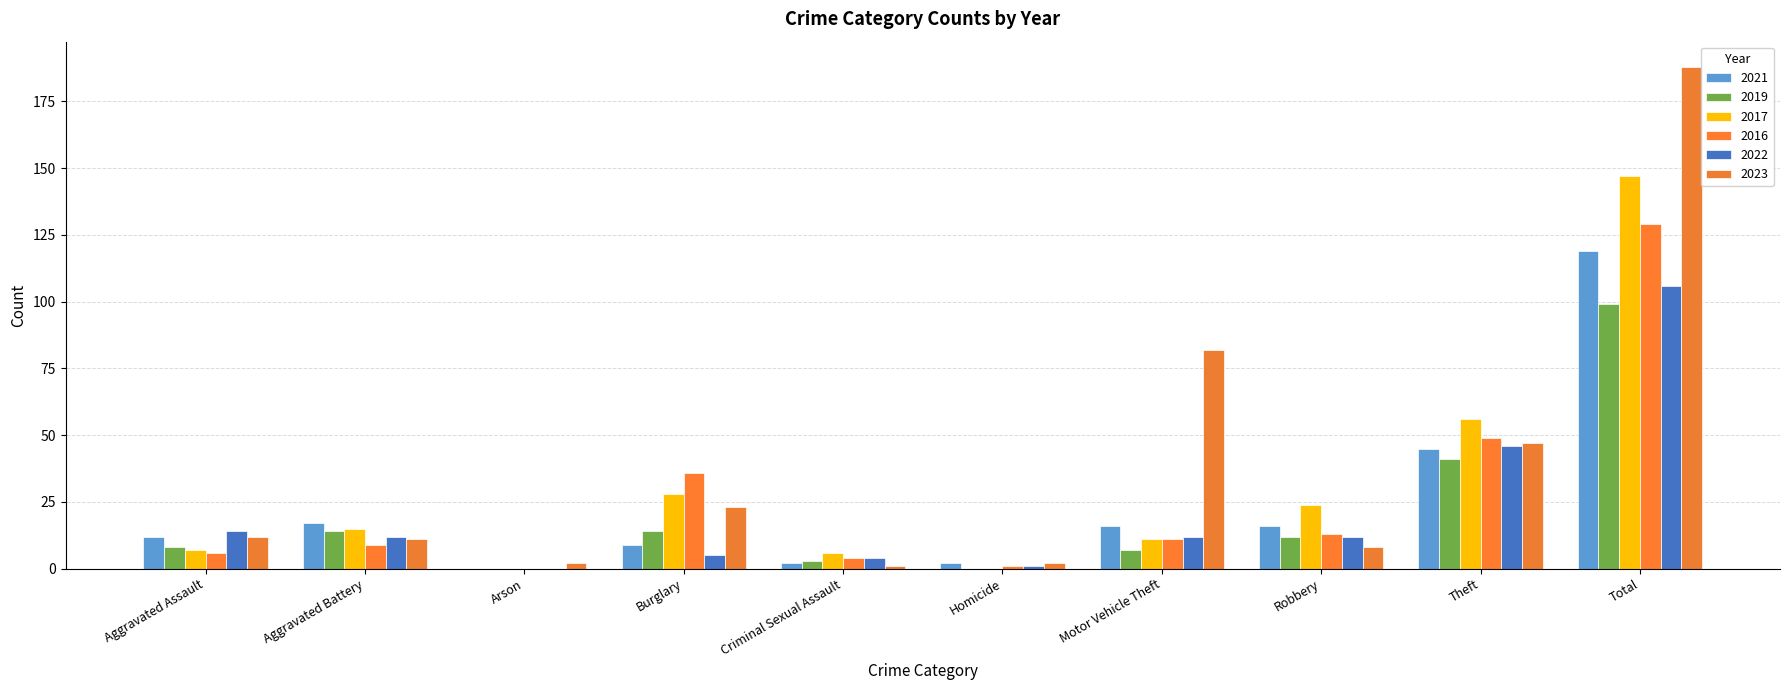

The value of 2021 at Robbery is 23. True or false?

False